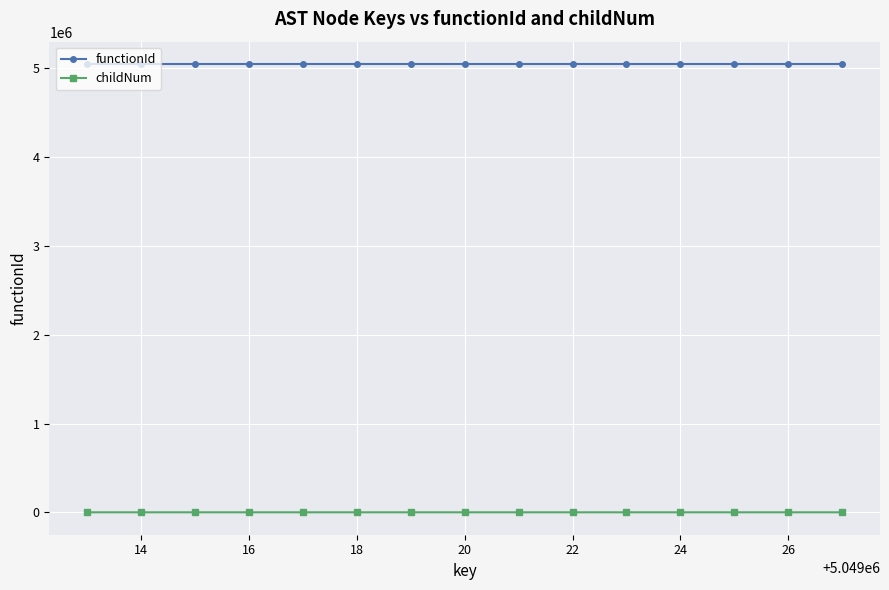

Which series has the widest spread of values?

childNum